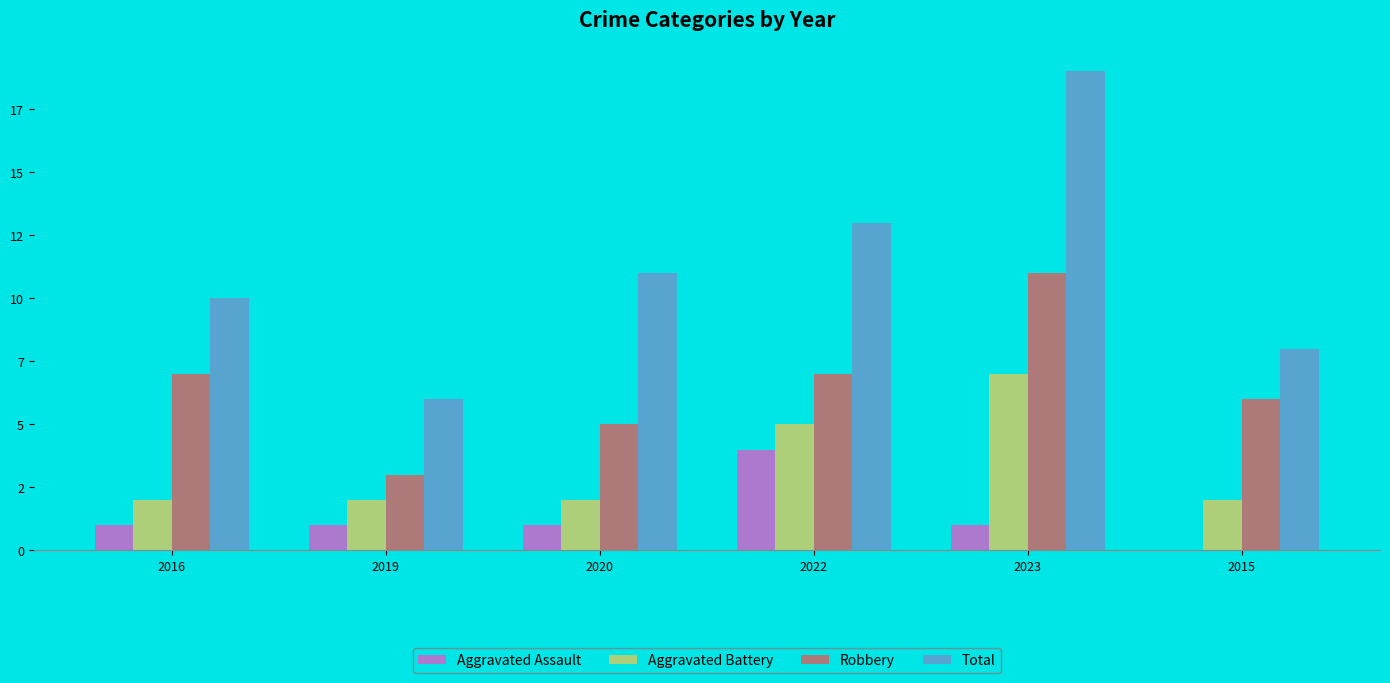

What is the label of the 3rd bar from the right?

2022